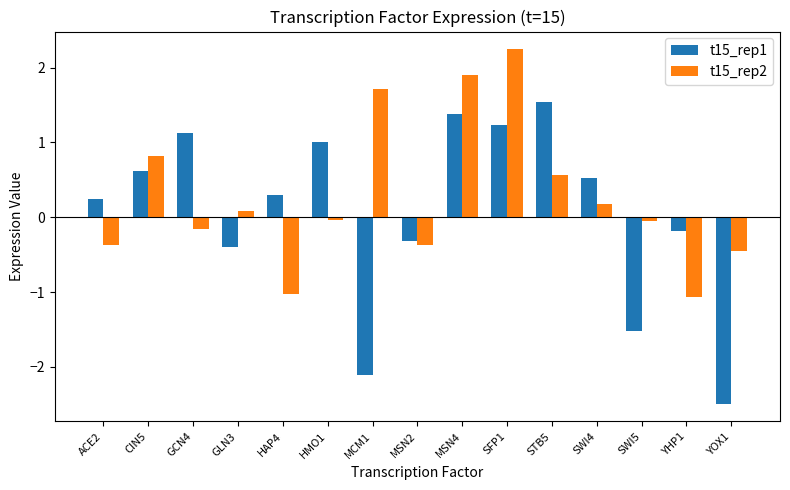

What is the value of the t15_rep2 bar at the 12th from the left?

0.2